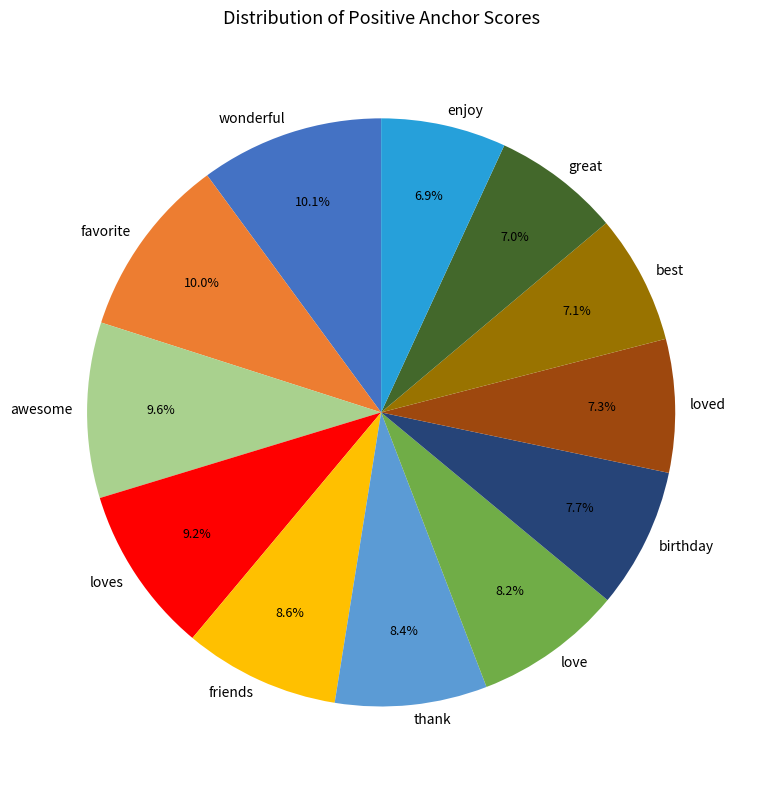

Combined, what portion of the pie is great and wonderful?

17.1%